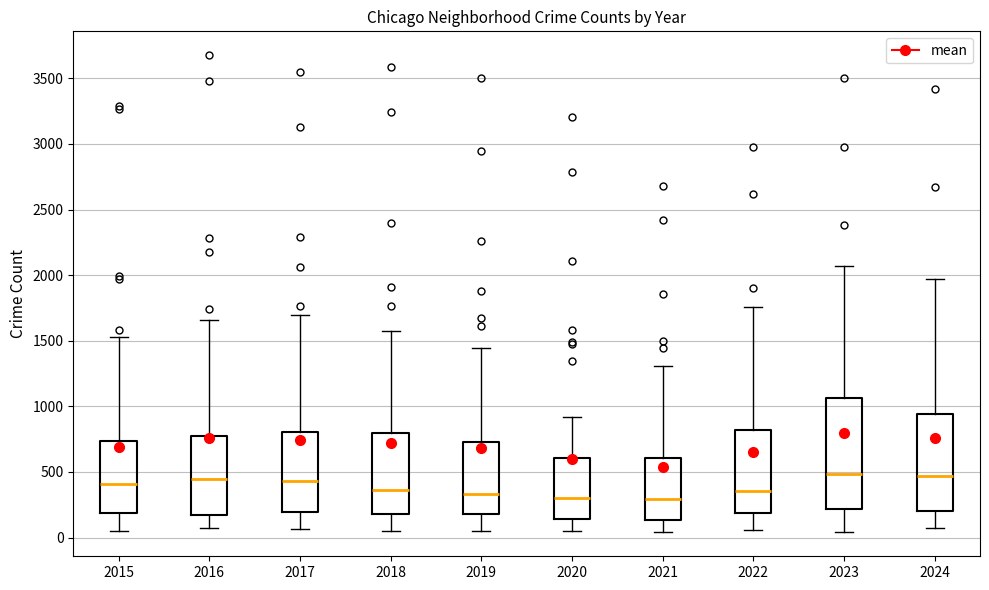

Where is the upper edge of the box at x = 2016 on the y-axis? The values are not printed on the chart, so give them approximately, as read against the axis.

750